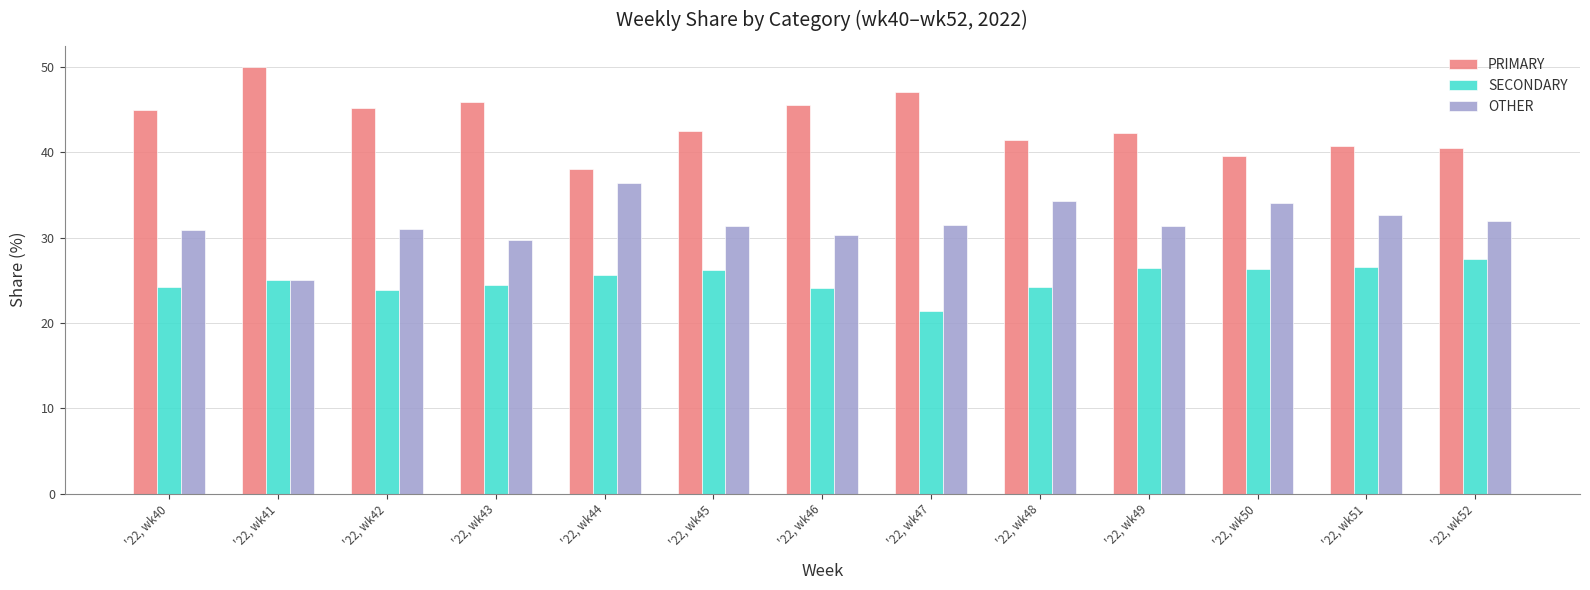

What are all the series names shown in the legend?

PRIMARY, SECONDARY, OTHER